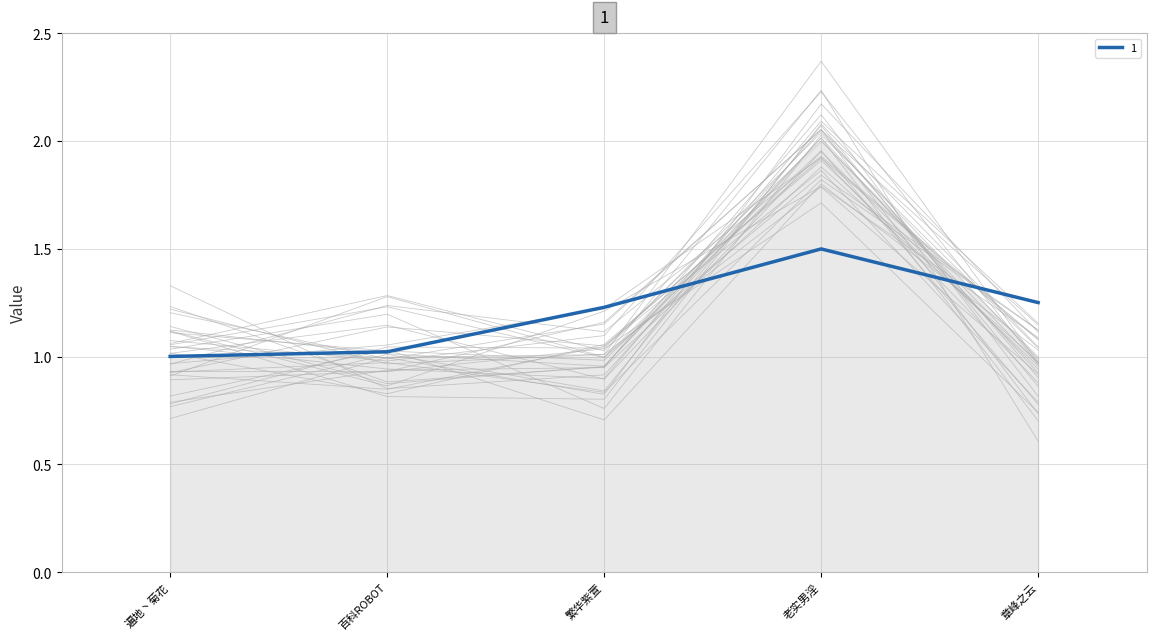

True or false: 1 has a value of 1.7 at 章峰之云.

False